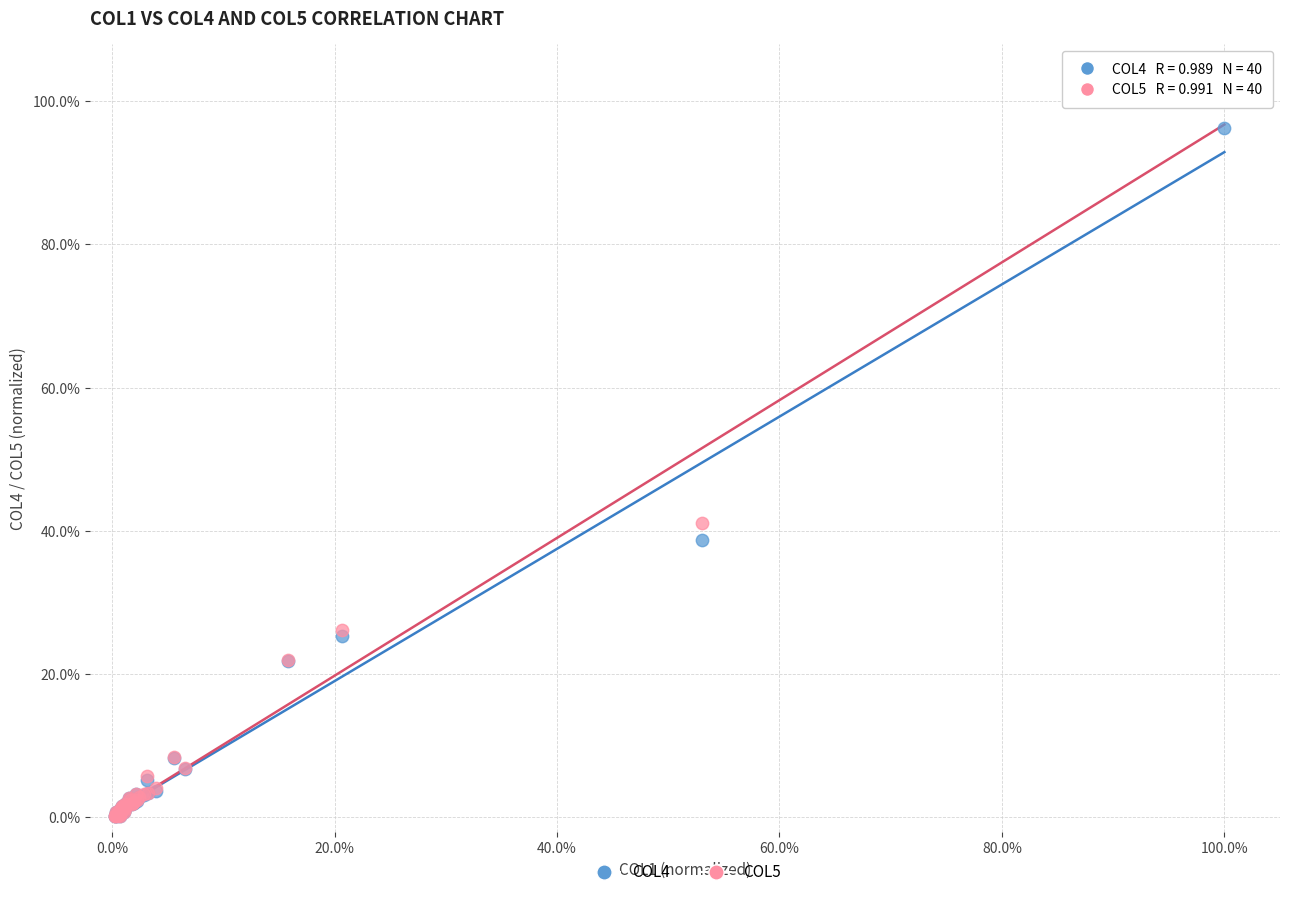

What are all the series names shown in the legend?

COL4, COL5